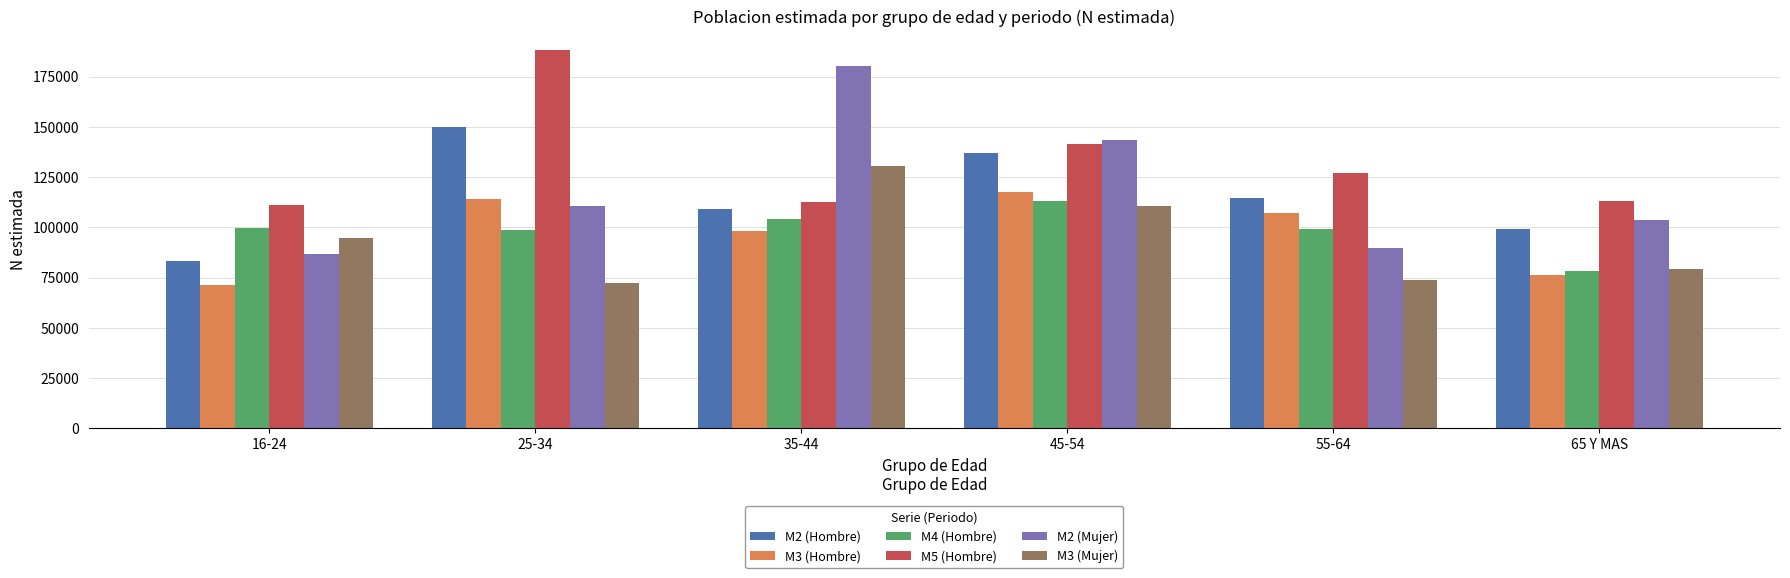

Is it true that M3 (Hombre) equals 135095 at 35-44?

False